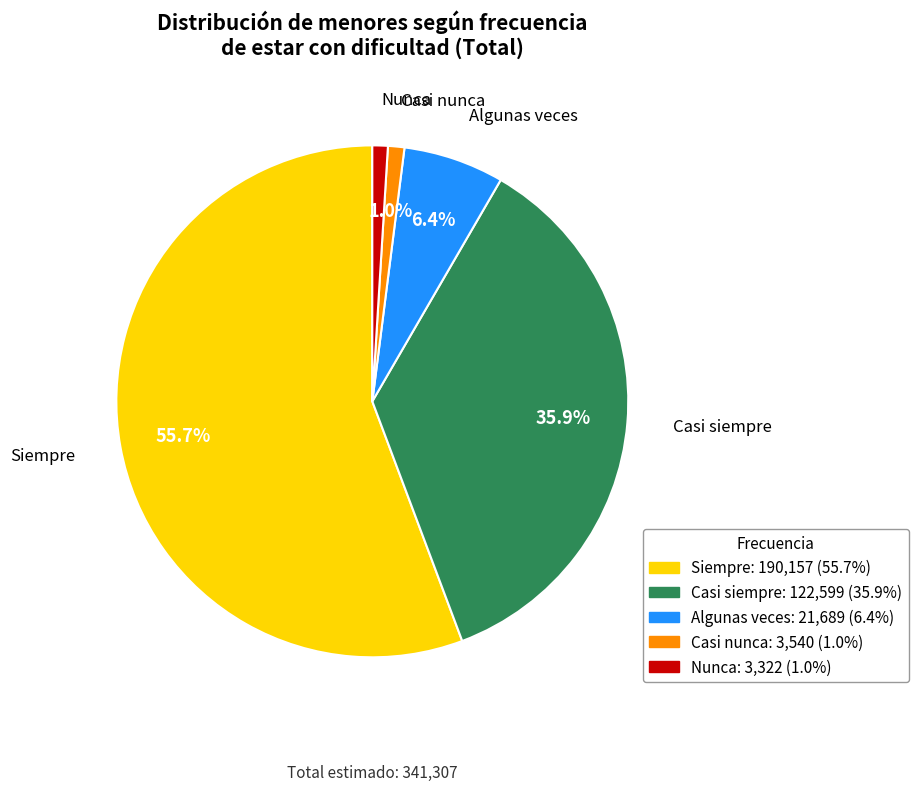

What percentage is the Casi nunca slice, to the nearest percent?

1%